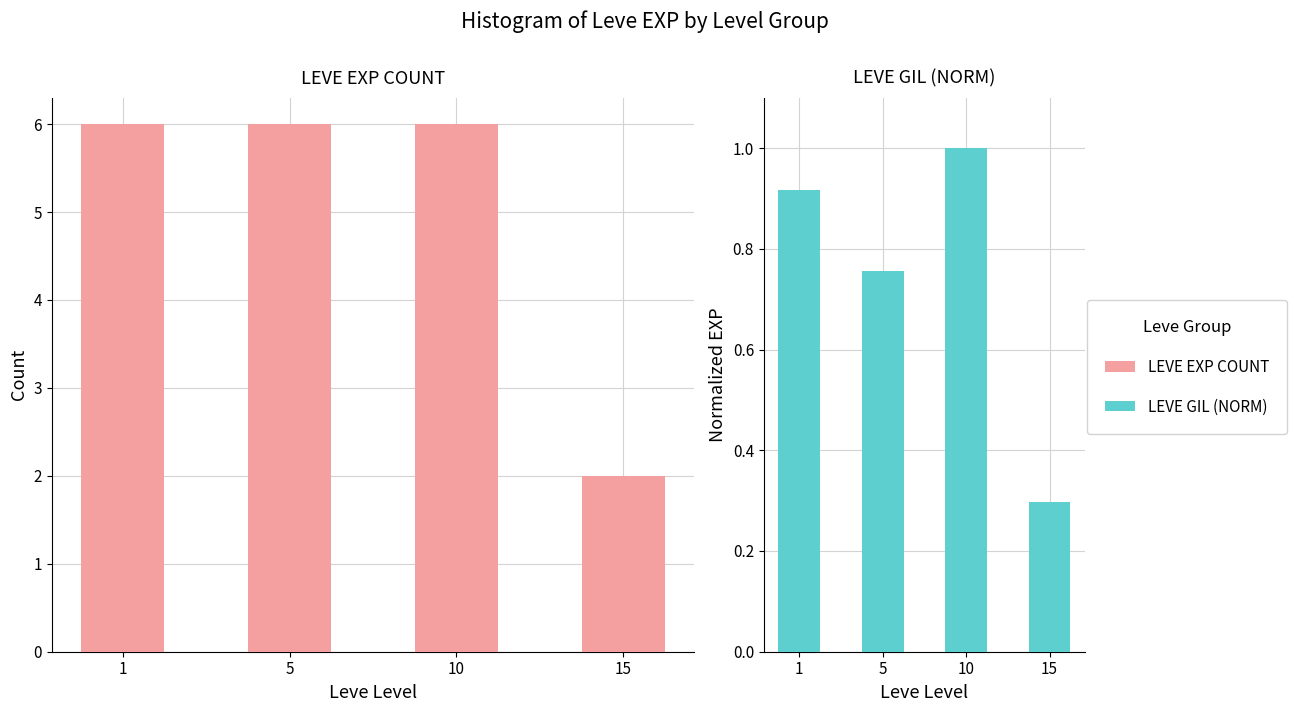

What is the value of the LEVE EXP COUNT bar at the 1st from the left?

6.0